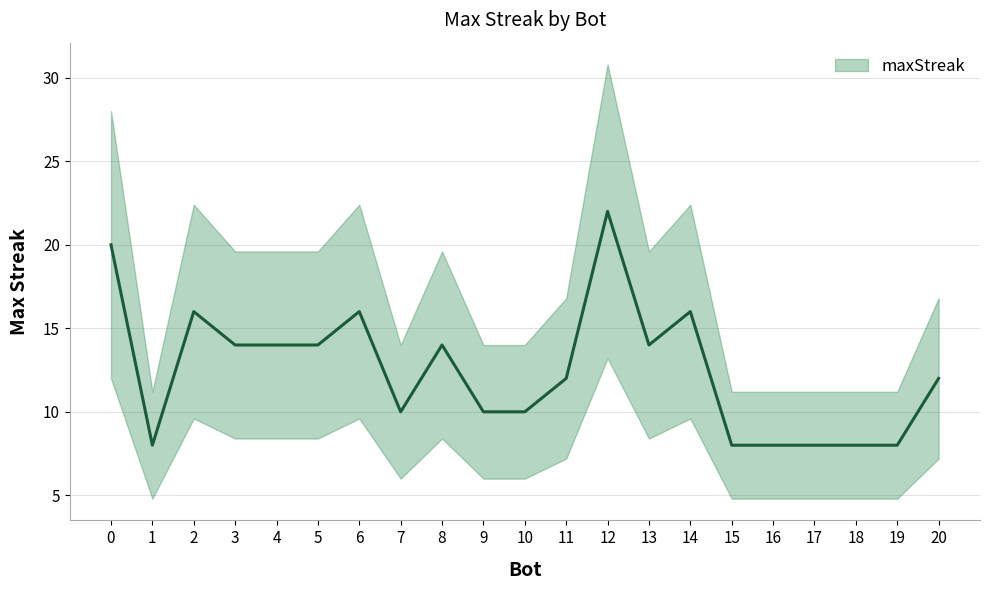

What is the minimum value shown in the chart?

8